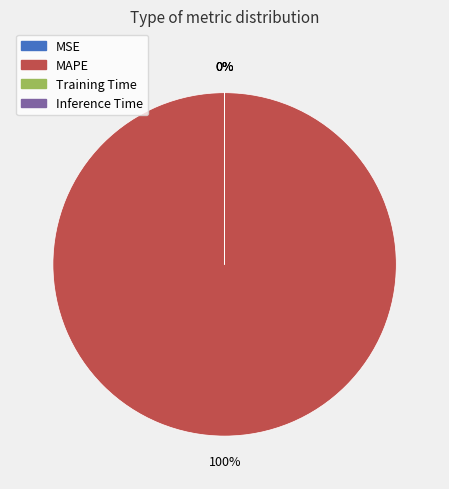

To the nearest percent, what portion does MAPE represent?

100%